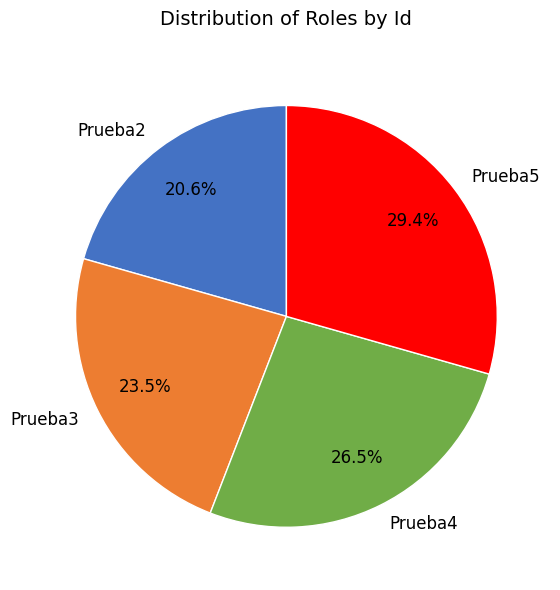

Between Prueba3 and Prueba2, which is larger?

Prueba3